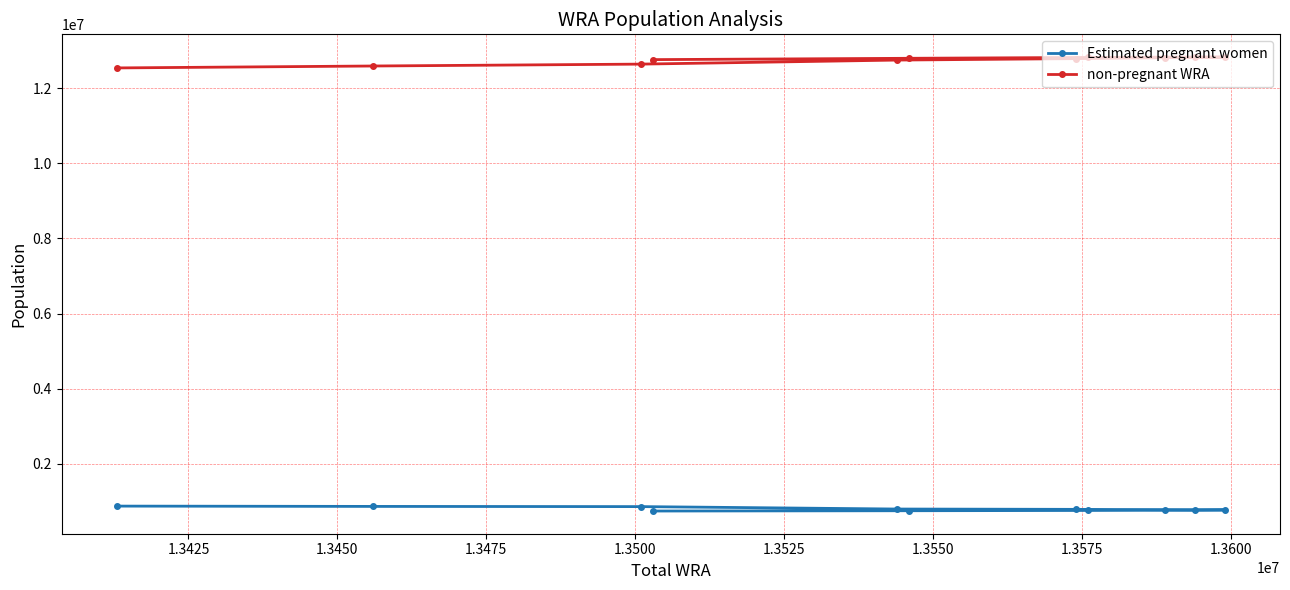

Does the chart display data point markers on the line(s)?

Yes